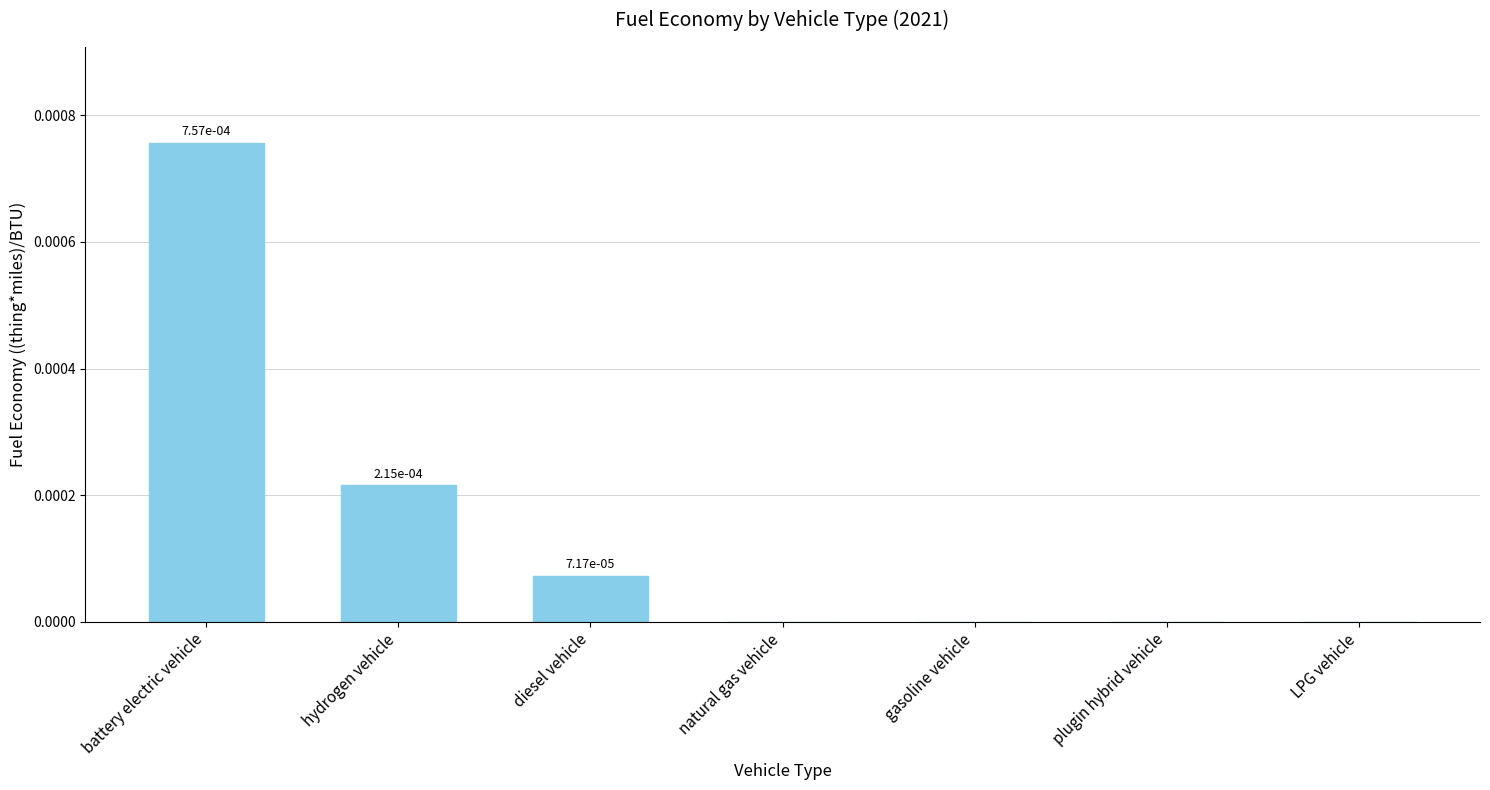

Between hydrogen vehicle and battery electric vehicle, which is larger?

battery electric vehicle